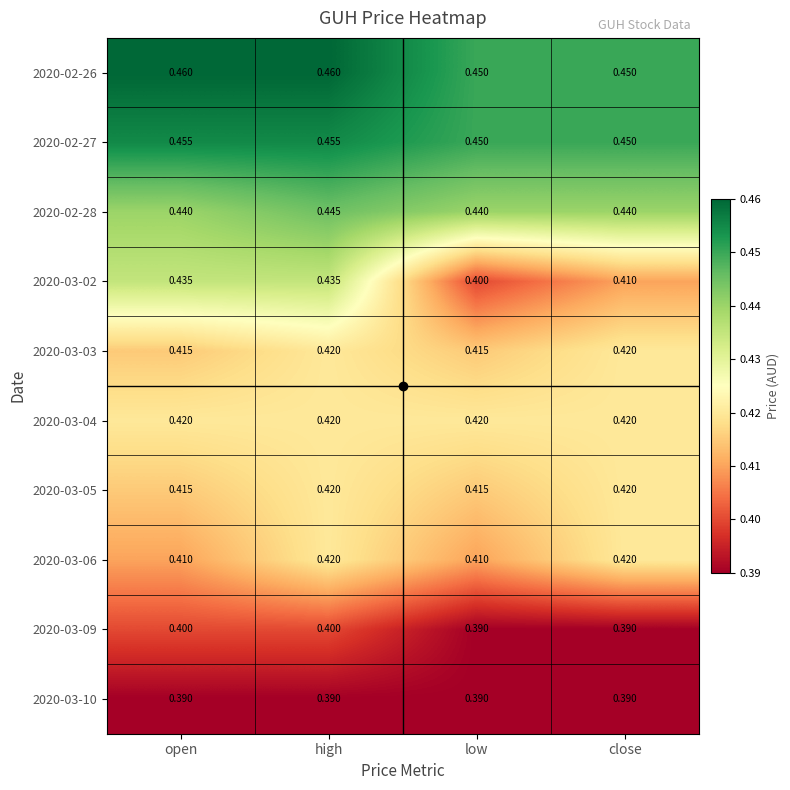

At how many categories does at least one series exceed 0?

4